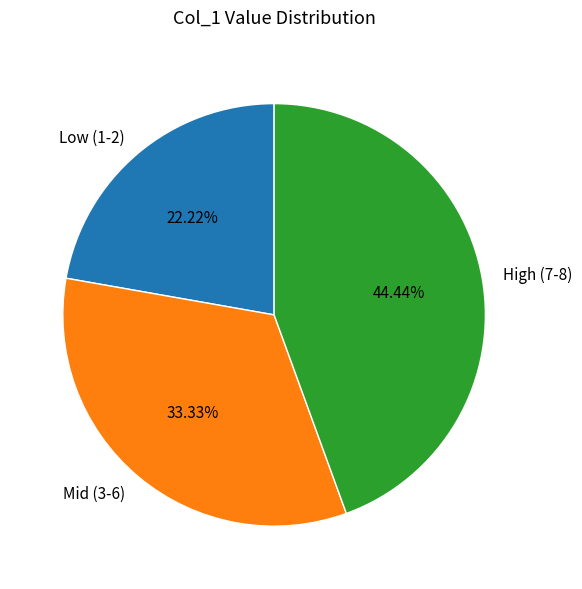

Which has a higher value, Mid (3-6) or Low (1-2)?

Mid (3-6)